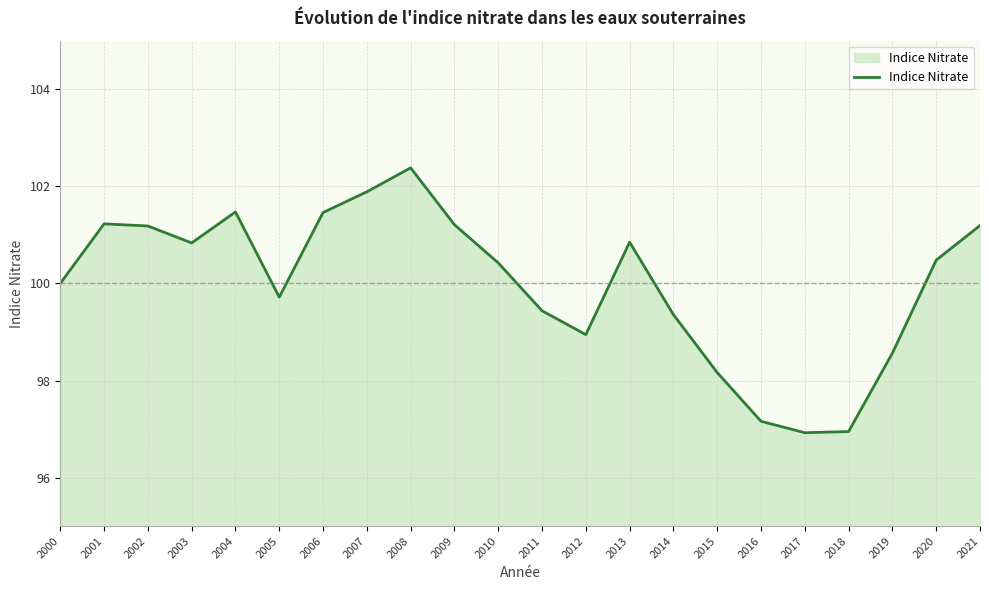

Reading right to left, what are all the values shown in this chart?

2021=101.2	2020=100.5	2019=98.6	2018=96.9	2017=96.9	2016=97.2	2015=98.2	2014=99.4	2013=100.8	2012=98.9	2011=99.4	2010=100.4	2009=101.2	2008=102.4	2007=101.9	2006=101.5	2005=99.7	2004=101.5	2003=100.8	2002=101.2	2001=101.2	2000=100.0